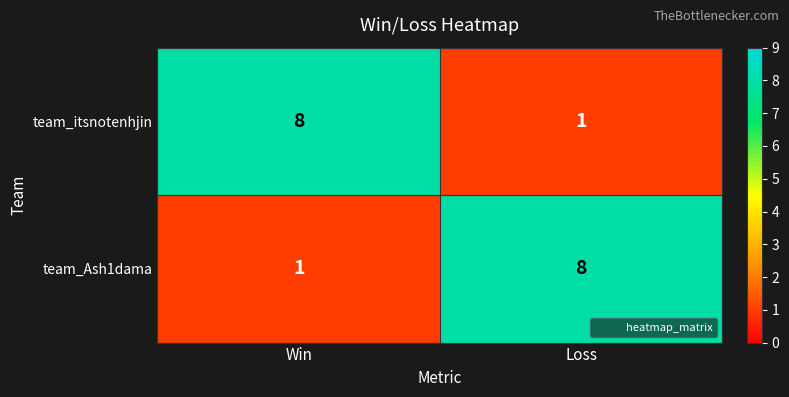

At how many categories does at least one series exceed 1?

2